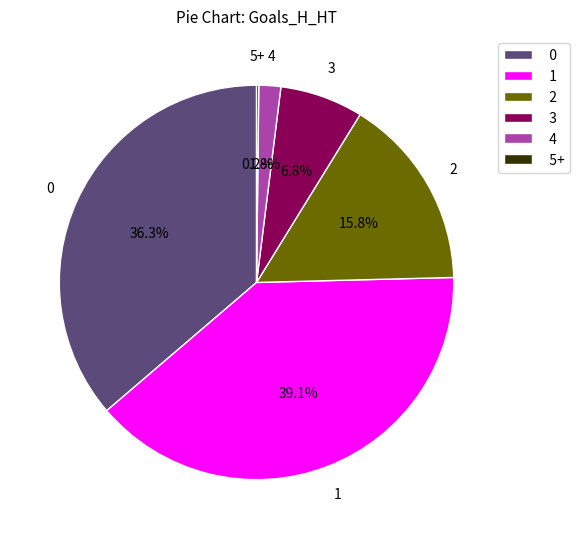

What is the largest slice in the pie chart?

1